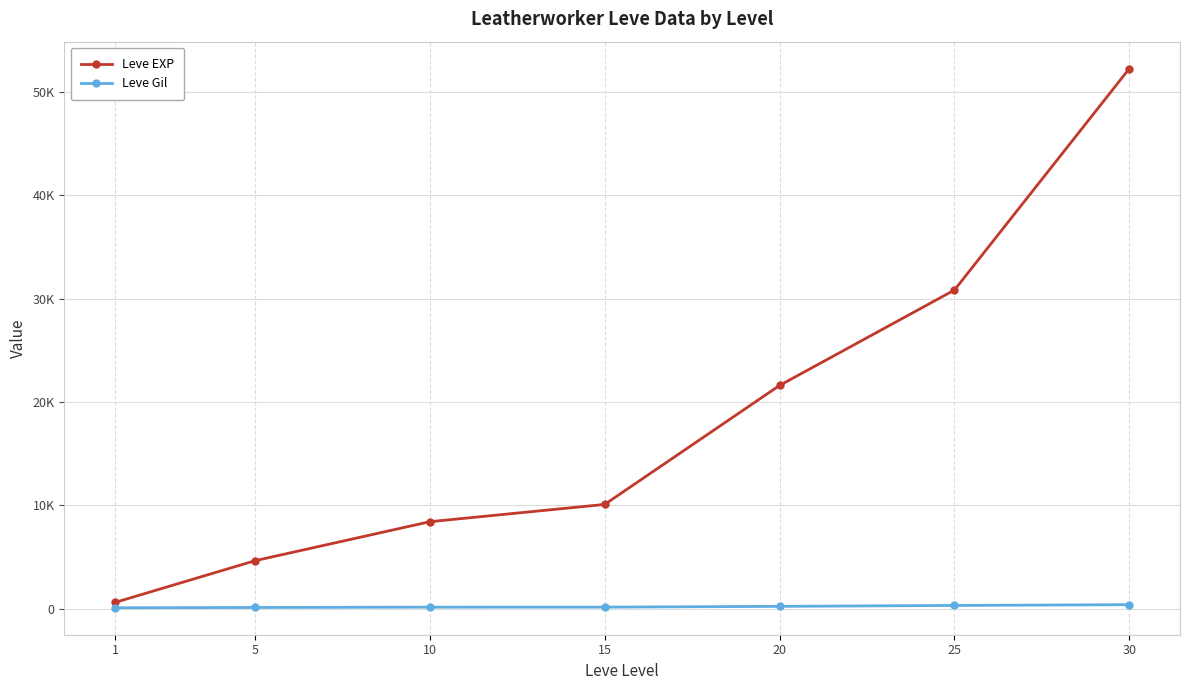

Reading right to left, list all the values displayed in this chart.

Leve EXP: 52220	30820	21600	10100	8430	4660	630
Leve Gil: 410	336	248	174	172	140	112